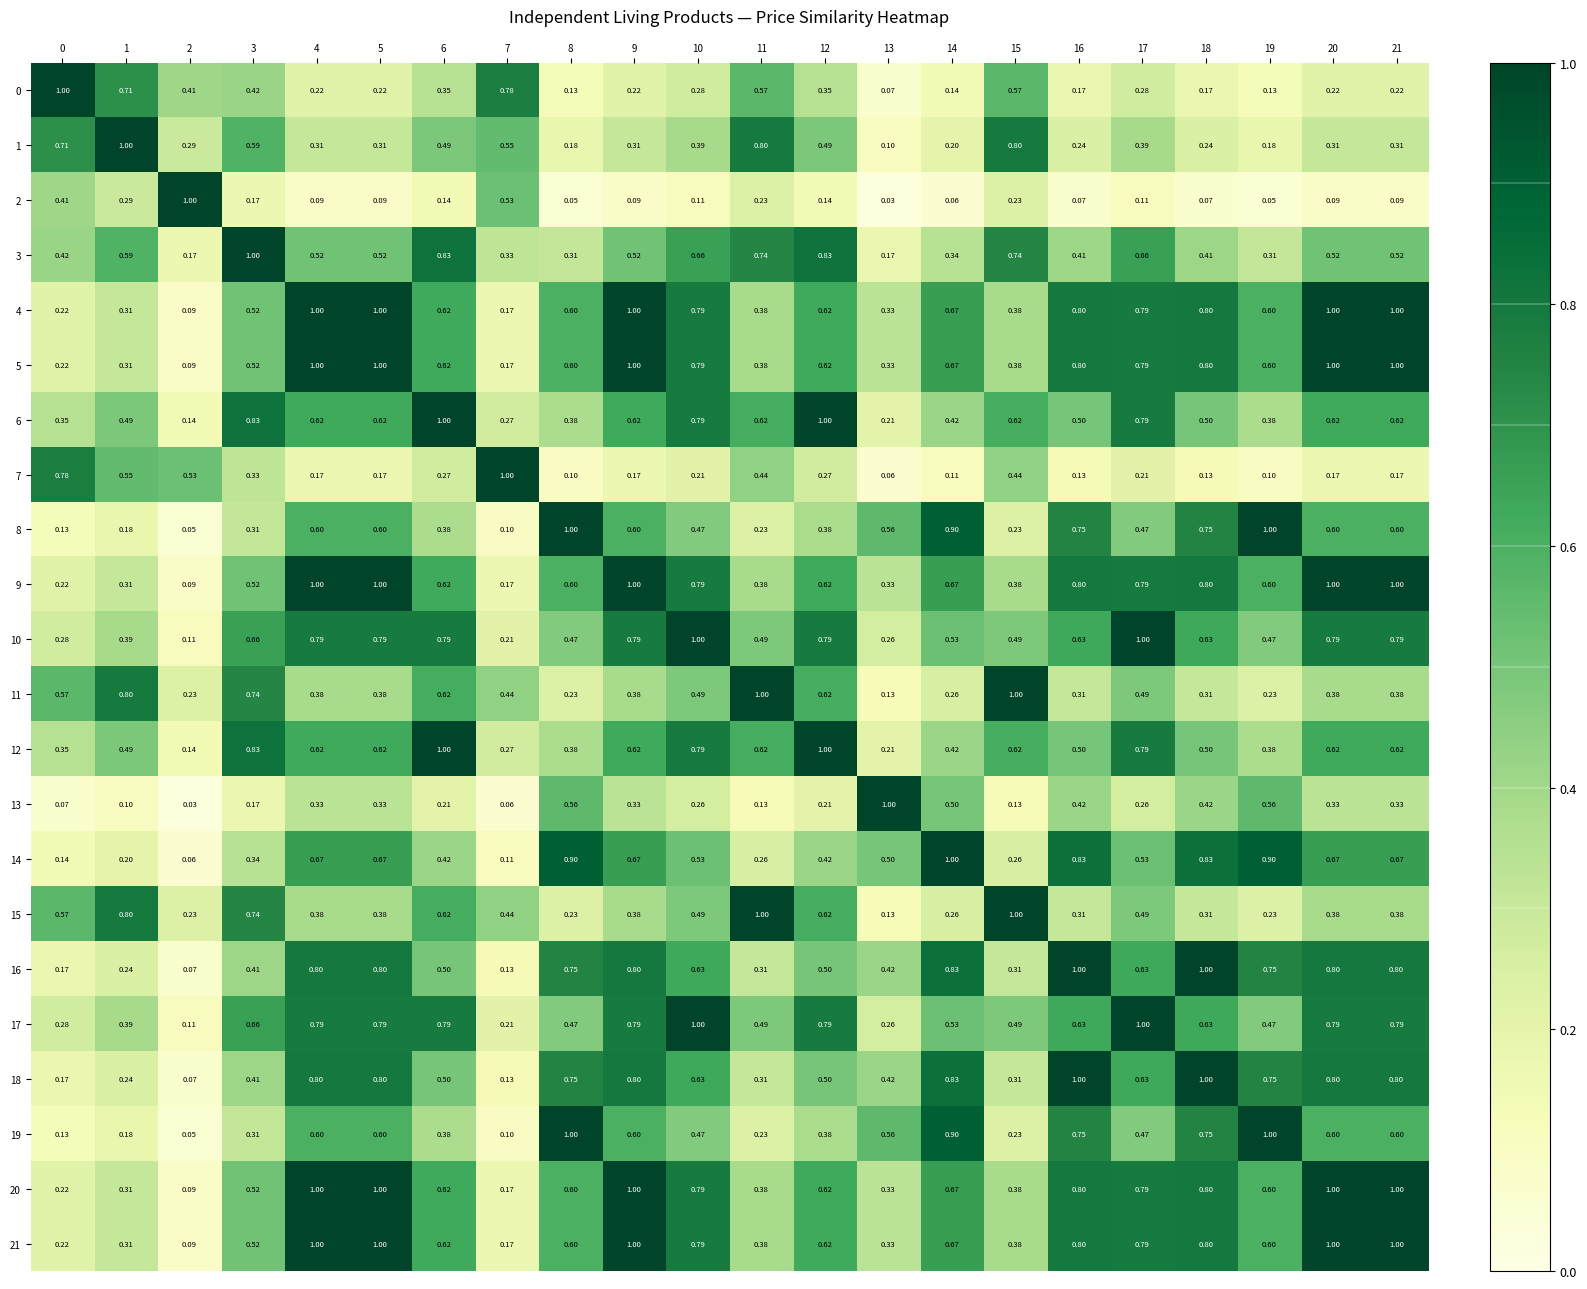

Rank the series at 19 from lowest to highest value.

2, 7, 0, 1, 11, 15, 3, 6, 12, 10, 17, 13, 4, 5, 9, 20, 21, 16, 18, 14, 8, 19